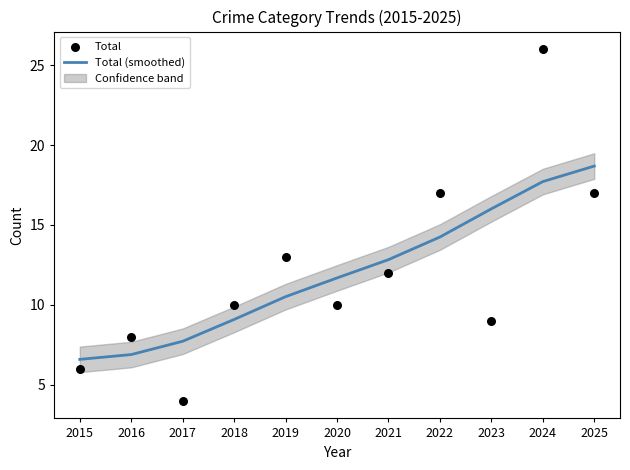

Which series reaches the maximum Y coordinate?

Total